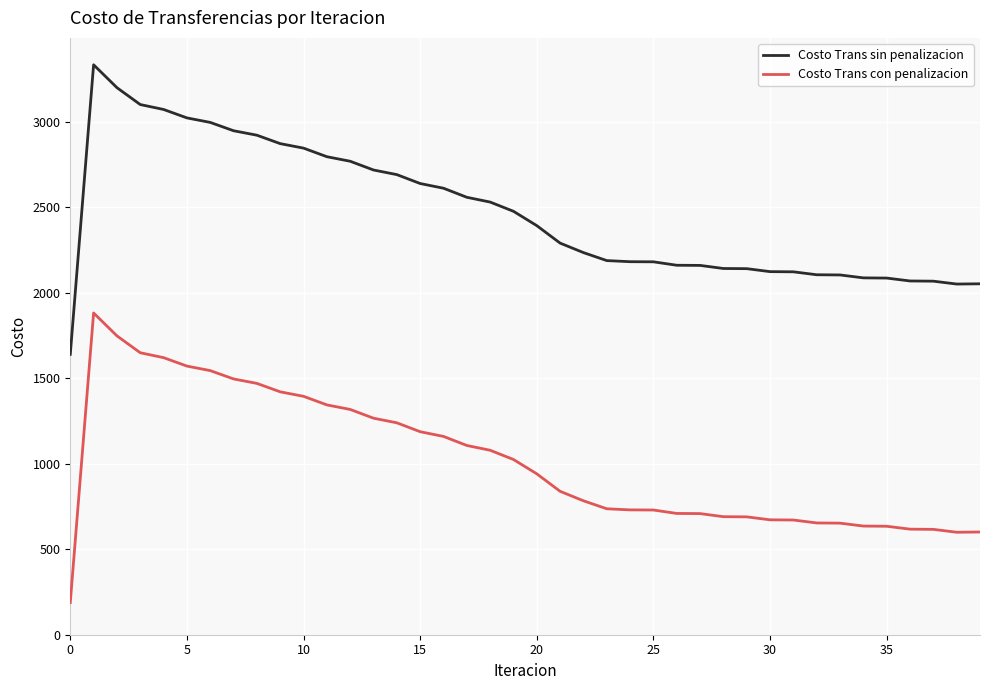

What is the highest value of the Costo Trans con penalizacion series?

1881.5